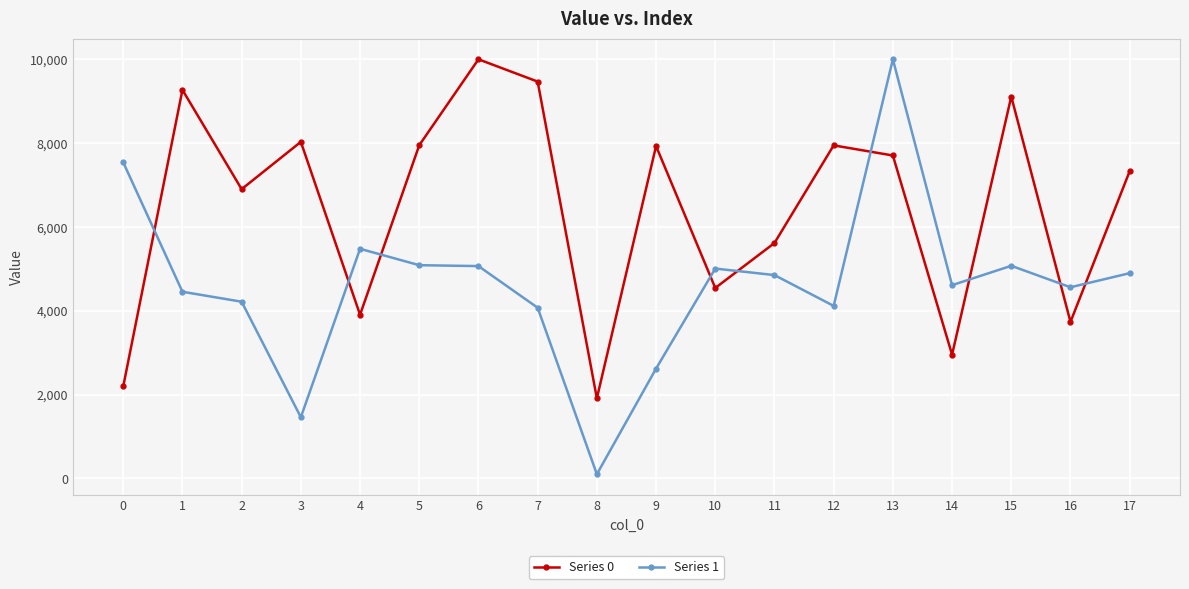

How many lines are shown in the chart?

2